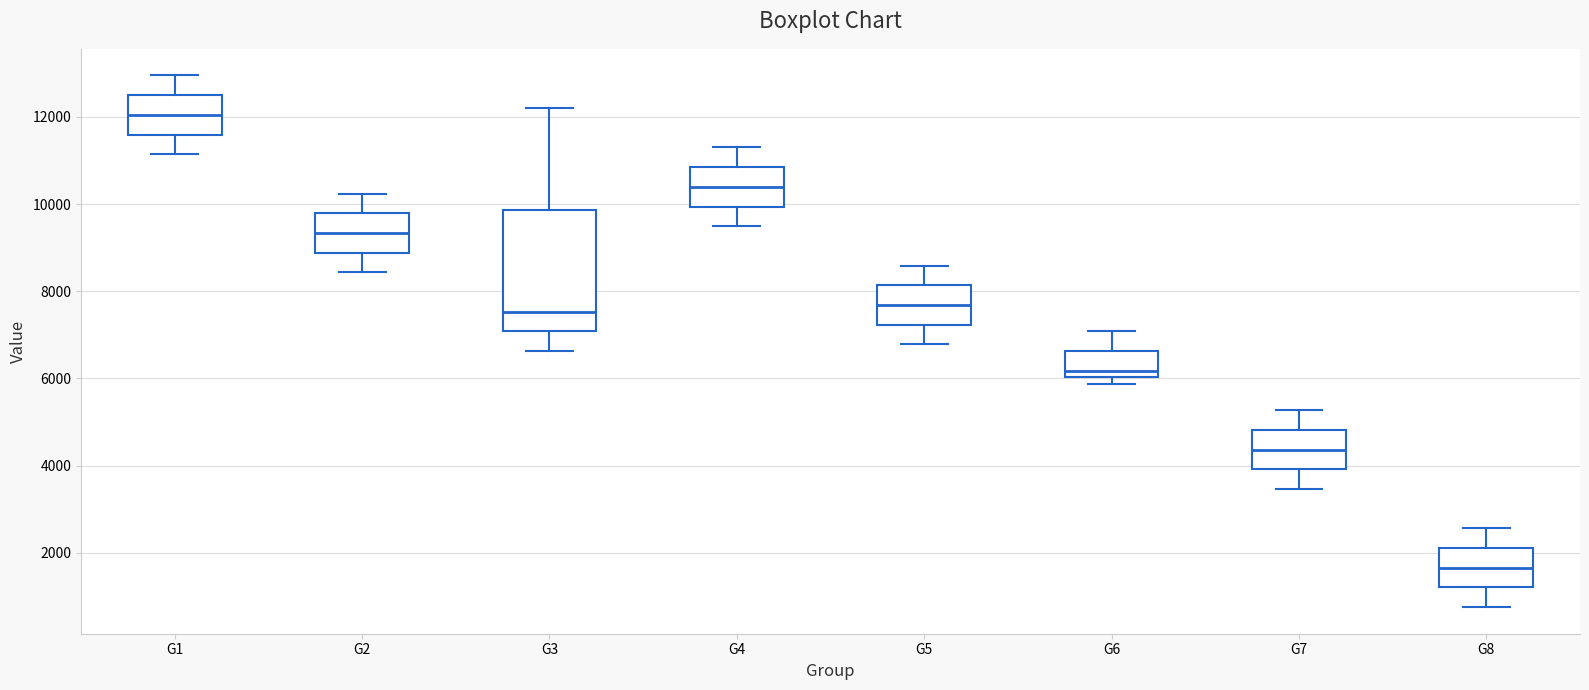

Reading left to right, read every box against the y-axis: the position of its median line, the range the box covers, and the ends of its whiskers. The values are not printed on the chart, so give them approximately, as read against the axis.

G1: median 12000, box 11600 to 12600, whiskers 11200 to 13000
G2: median 9400, box 8800 to 9800, whiskers 8400 to 10200
G3: median 7600, box 7000 to 9800, whiskers 6600 to 12200
G4: median 10400, box 10000 to 10800, whiskers 9400 to 11200
G5: median 7600, box 7200 to 8200, whiskers 6800 to 8600
G6: median 6200, box 6000 to 6600, whiskers 5800 to 7000
G7: median 4400, box 4000 to 4800, whiskers 3400 to 5200
G8: median 1600, box 1200 to 2200, whiskers 800 to 2600